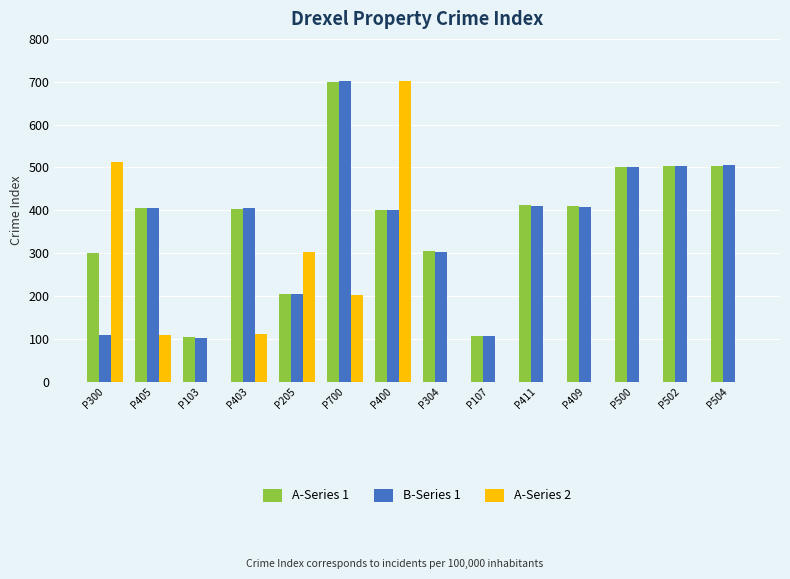

At which category is the sum across all series the highest?

P700